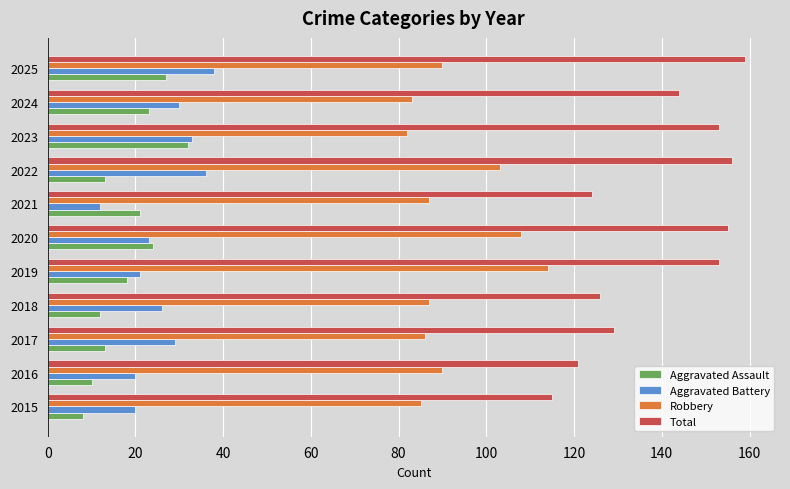

Between 2021 and 2024, which series saw the biggest shift?

Total